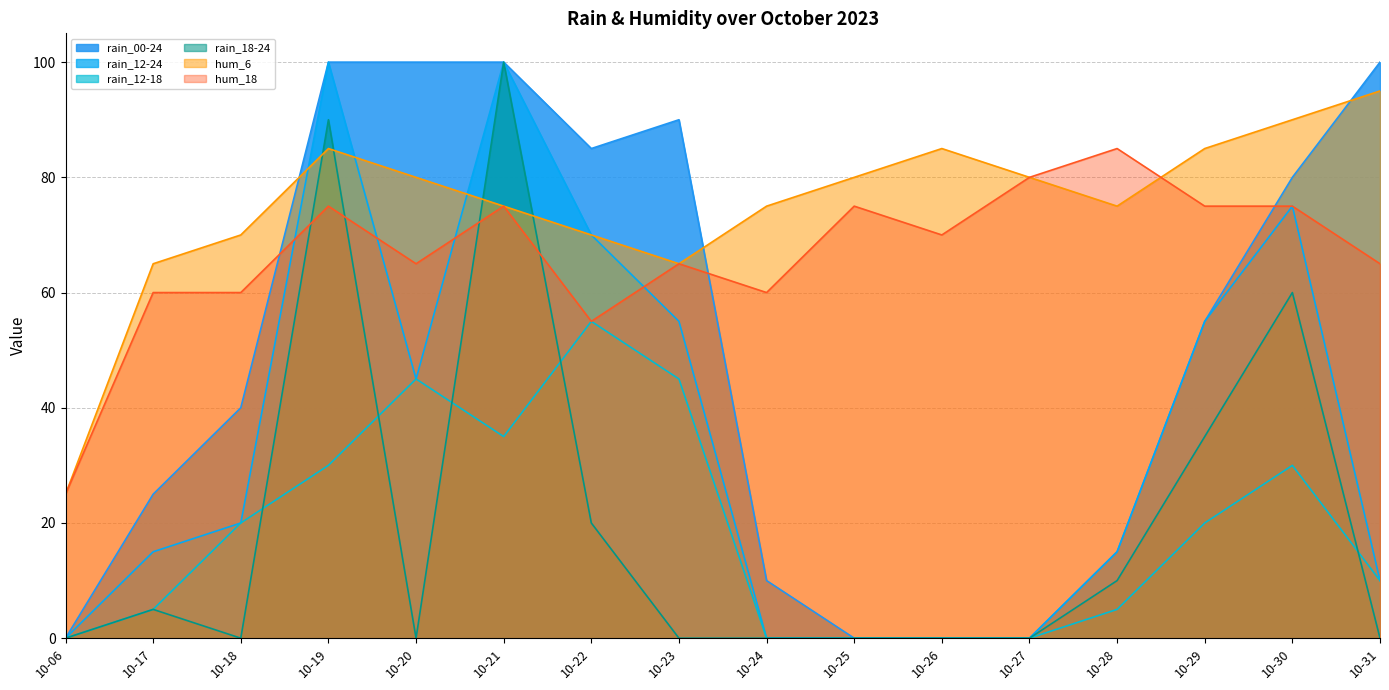

What is the difference between the second highest and second lowest values in the hum_18 series?

25